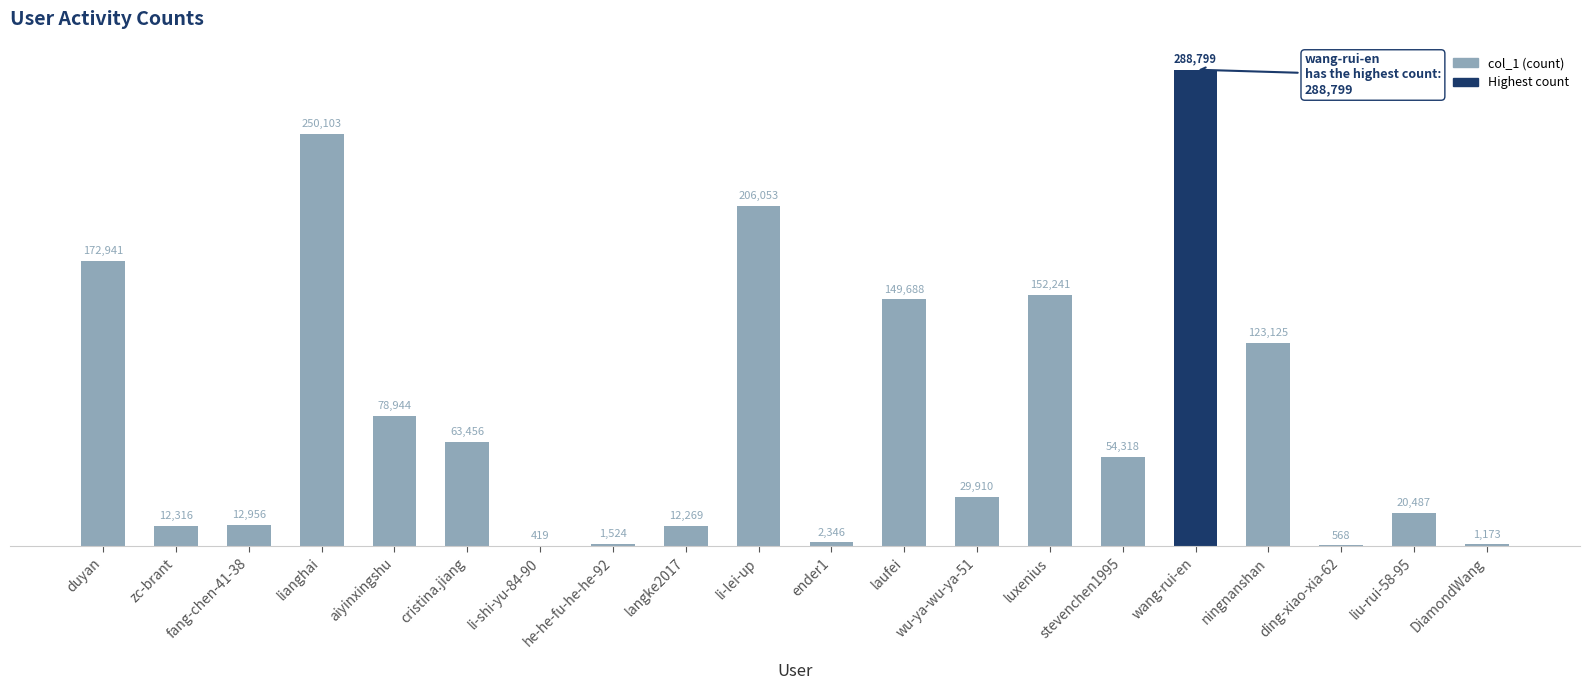

Count the number of data series in this chart.

1